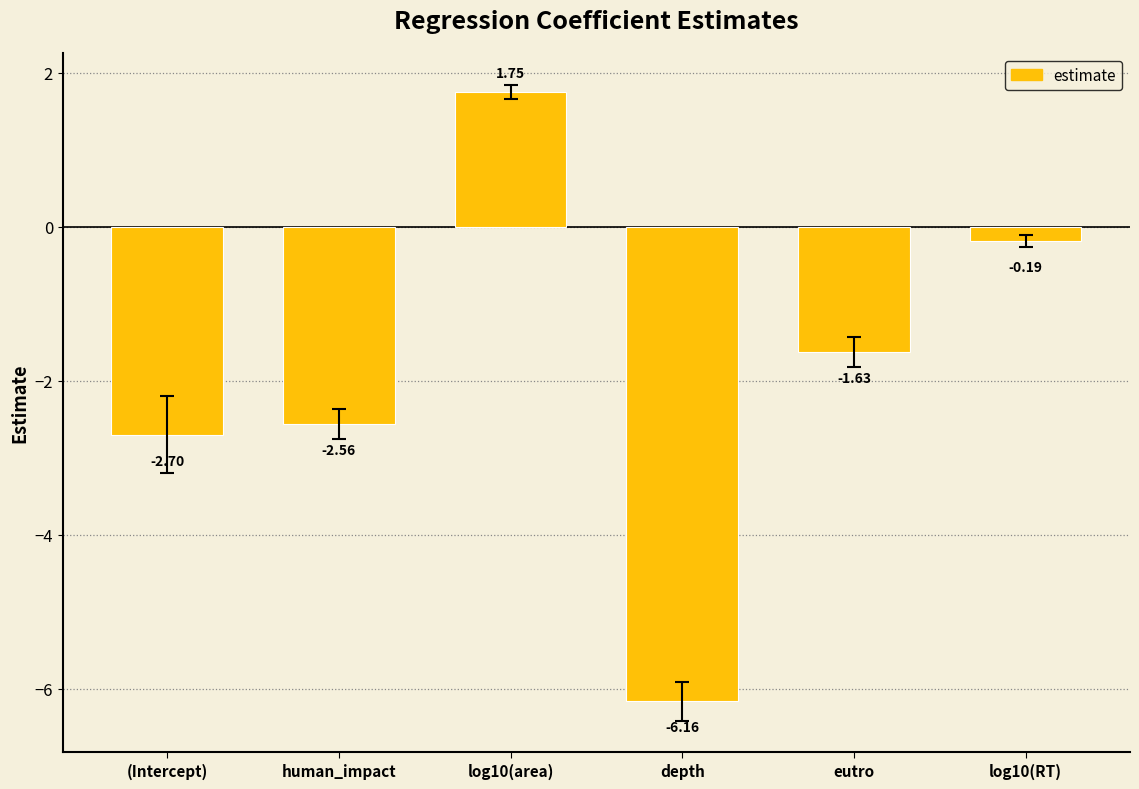

What is the difference between the second highest and second lowest values?

2.5